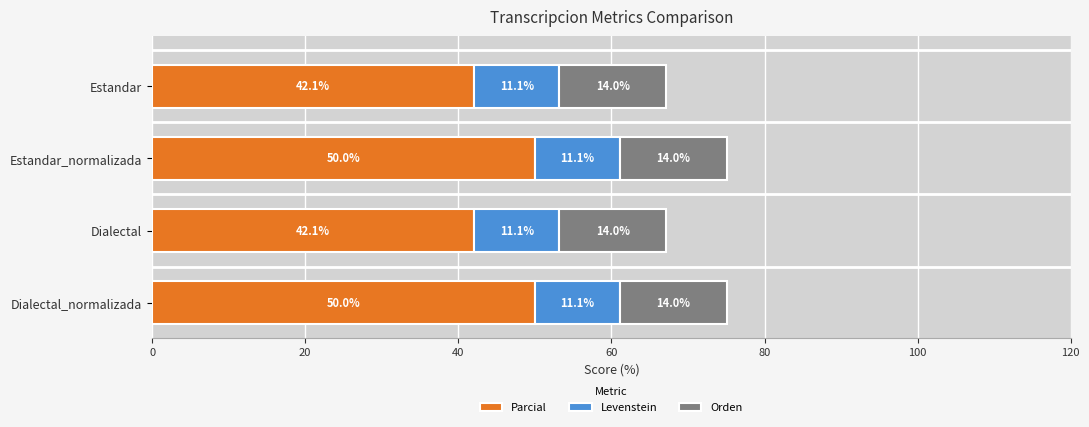

What is the total value across all series at Estandar_normalizada?

75.1